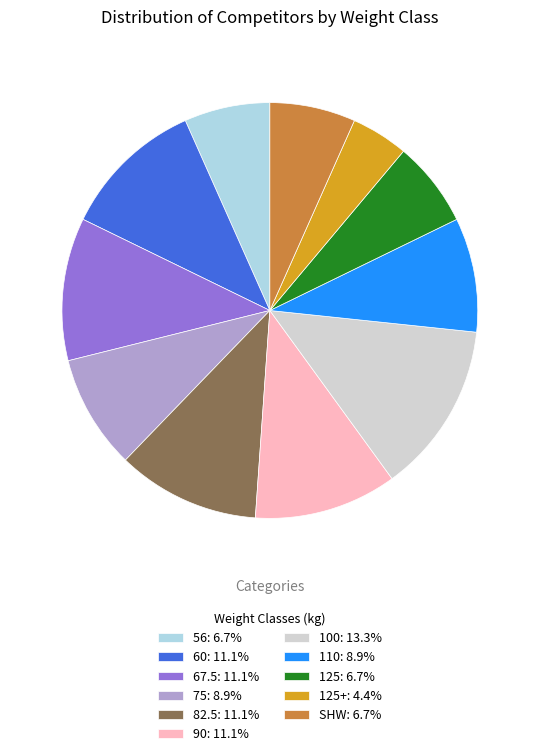

What is the ratio of the value at 100: 13.3% to the value at SHW: 6.7%?

2.0